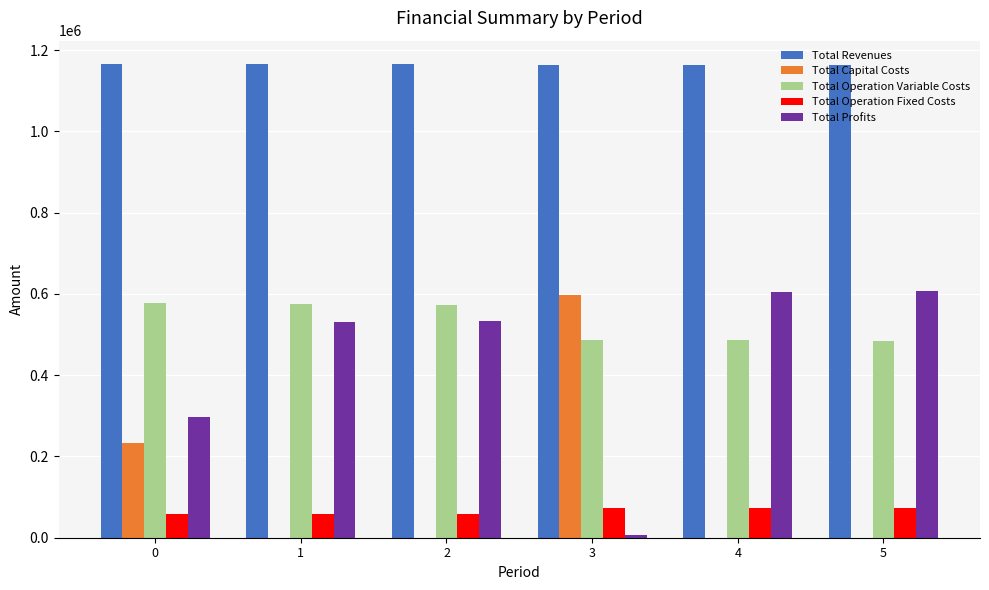

True or false: Total Operation Variable Costs has a value of 186863.5 at 0.

False